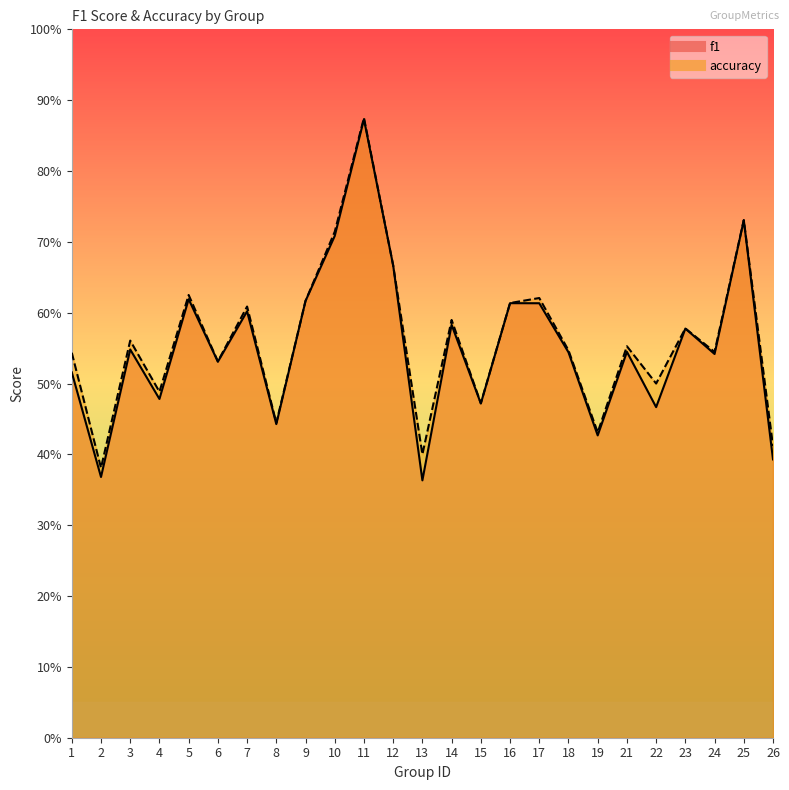

True or false: accuracy and f1 intersect in this chart.

False